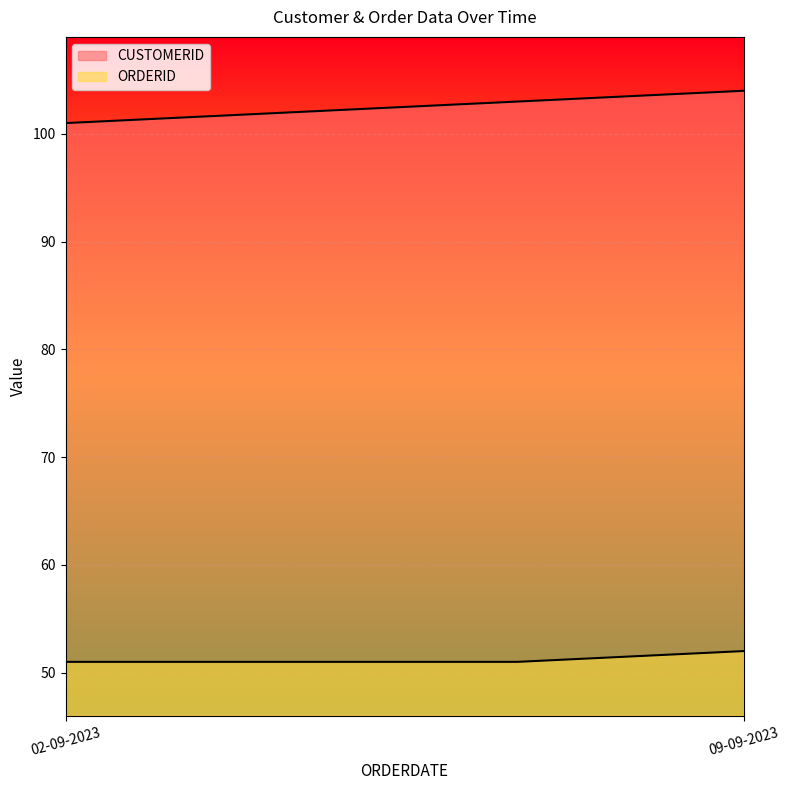

Reading left to right, what are all the values shown in this chart?

CUSTOMERID: 101	102	103	104
ORDERID: 51	51	51	52